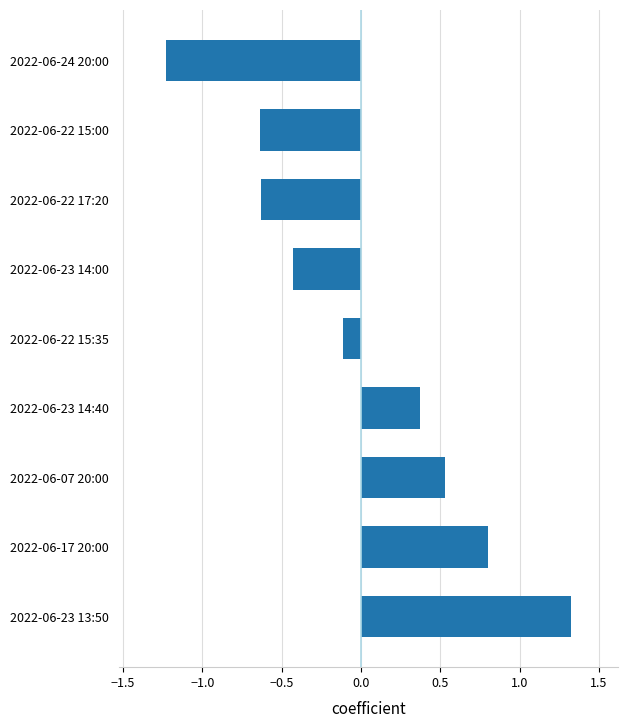

Which category has the lowest value across all series?

2022-06-24 20:00